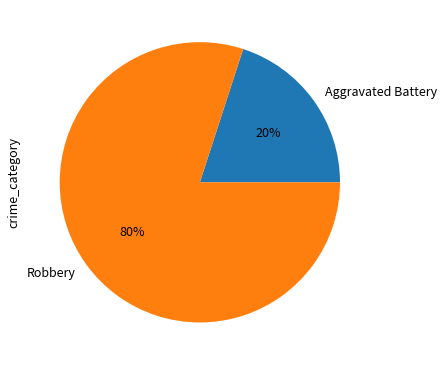

Do Aggravated Battery and Robbery together represent more than half of the pie?

Yes